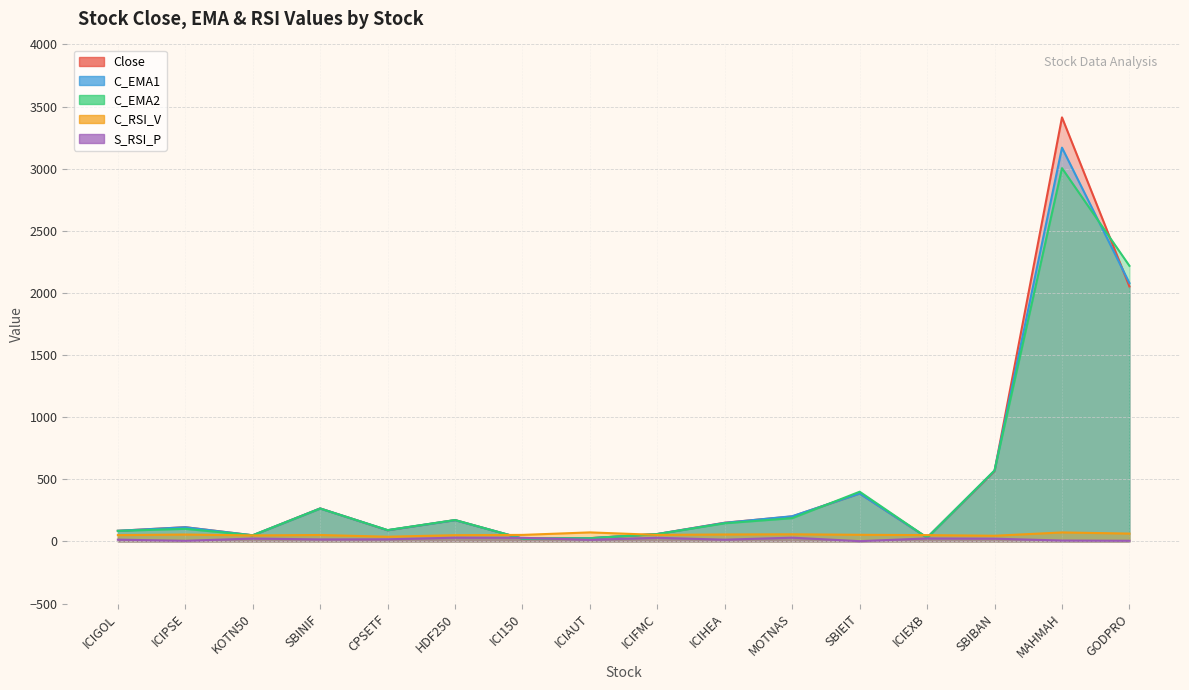

After their last crossing, which series has the higher values: C_EMA2 or S_RSI_P?

C_EMA2